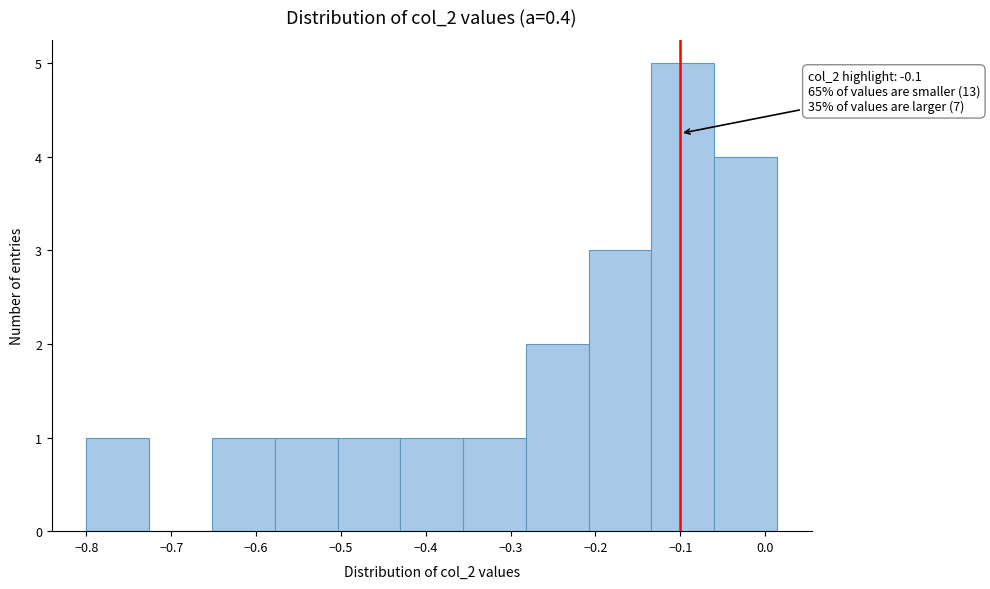

Over which range of the x-axis is the bar tallest?

-0.13 to -0.06